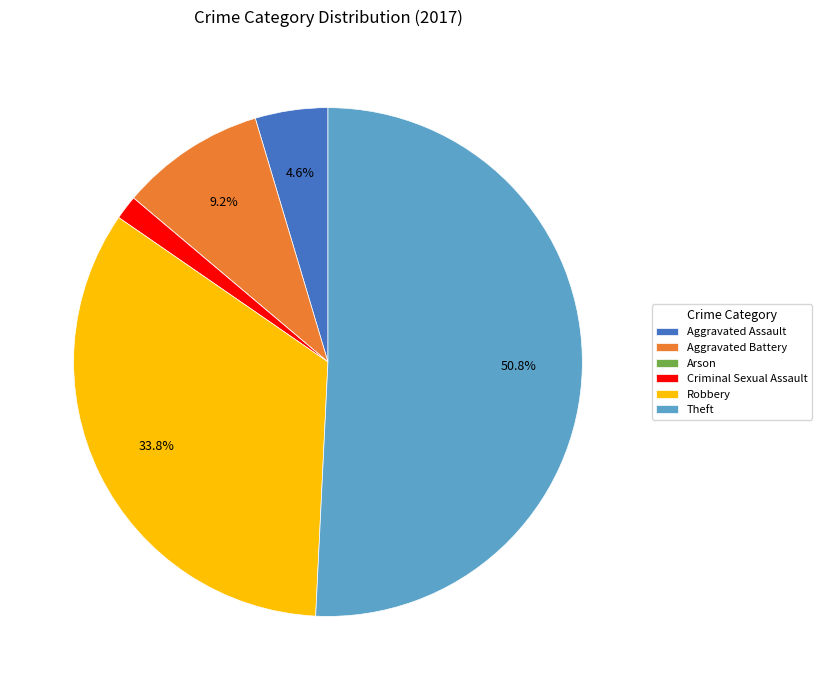

Which category has the biggest portion of the pie?

Theft